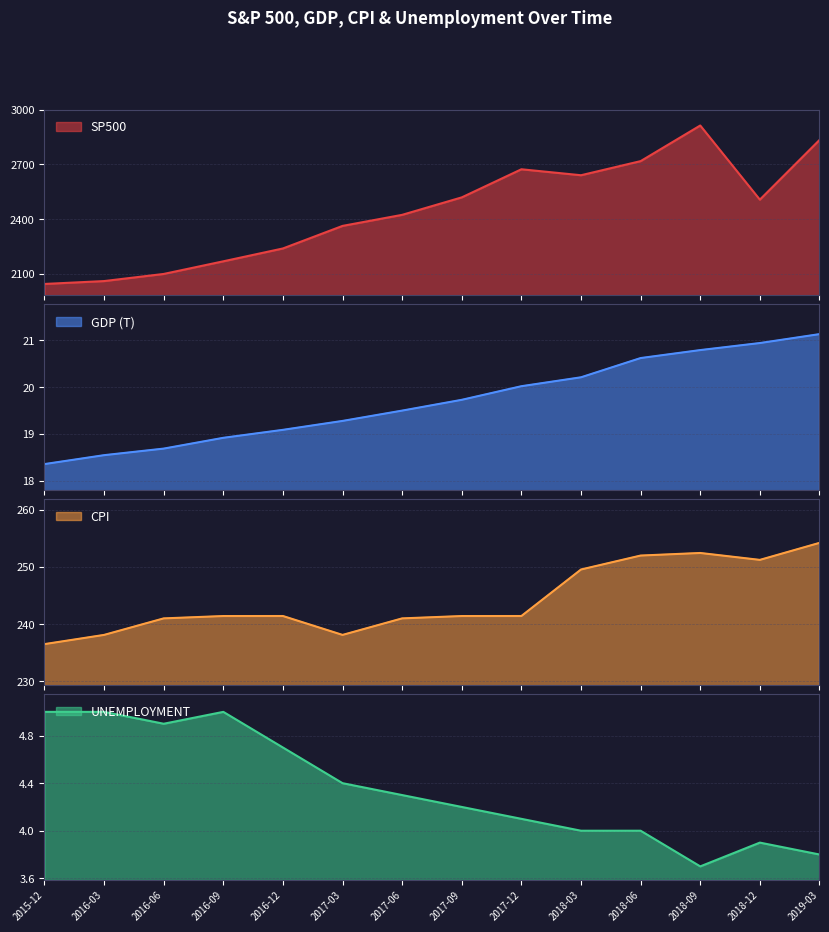

Which has a higher value, 2017-03 or 2018-09?

2018-09